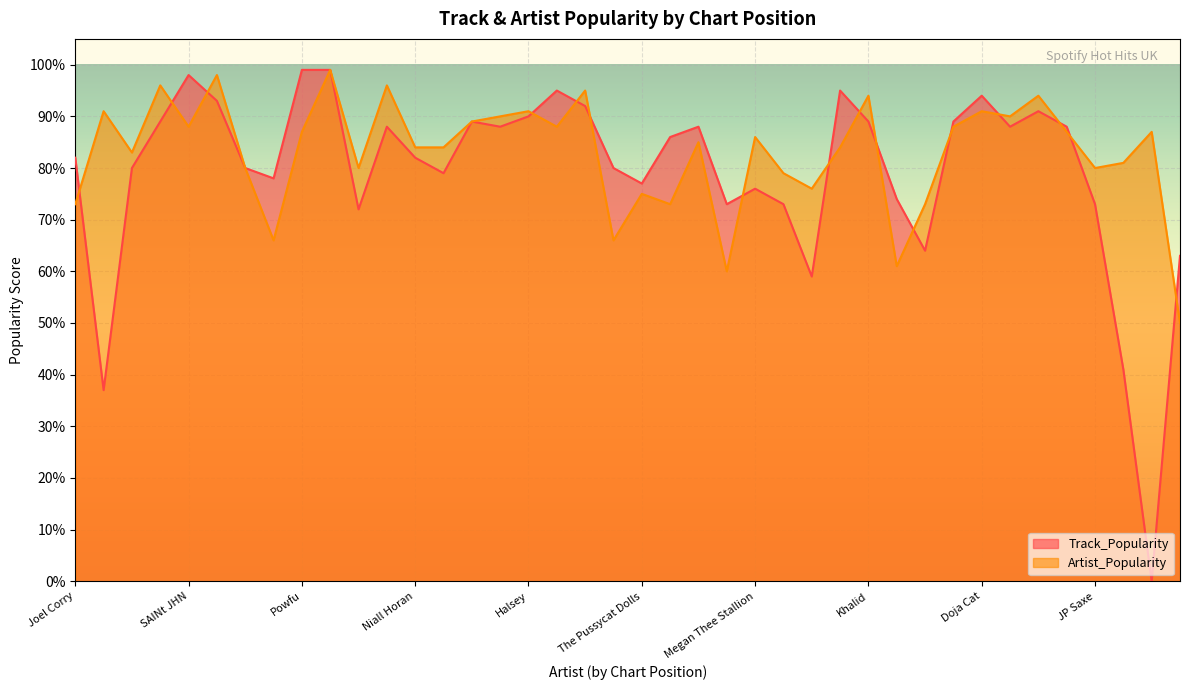

Which series ends up on top after the final intersection of Track_Popularity and Artist_Popularity?

Track_Popularity